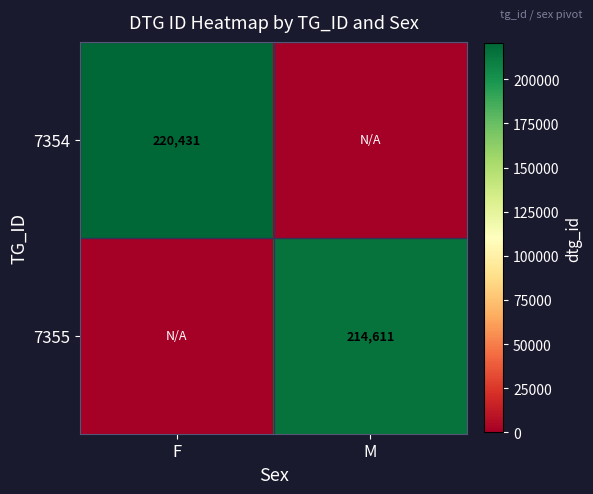

How many categories are shown in the chart?

2